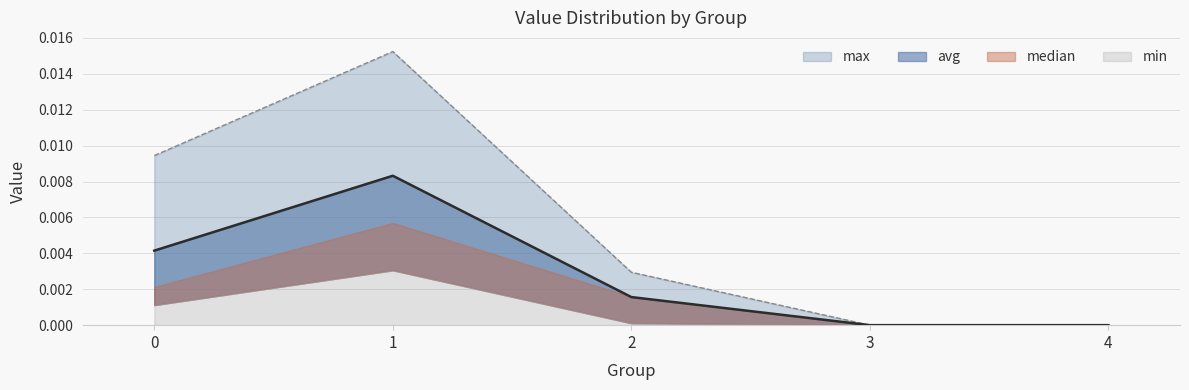

True or false: min has a value of 0.0 at 0.

False